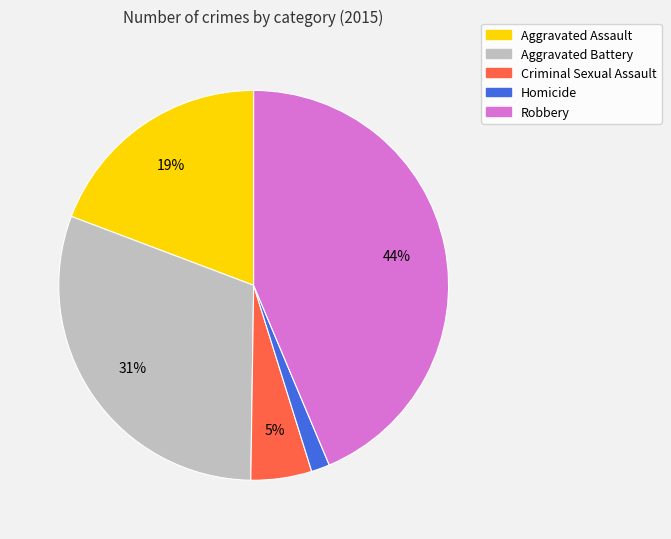

Does any single category account for the majority?

No